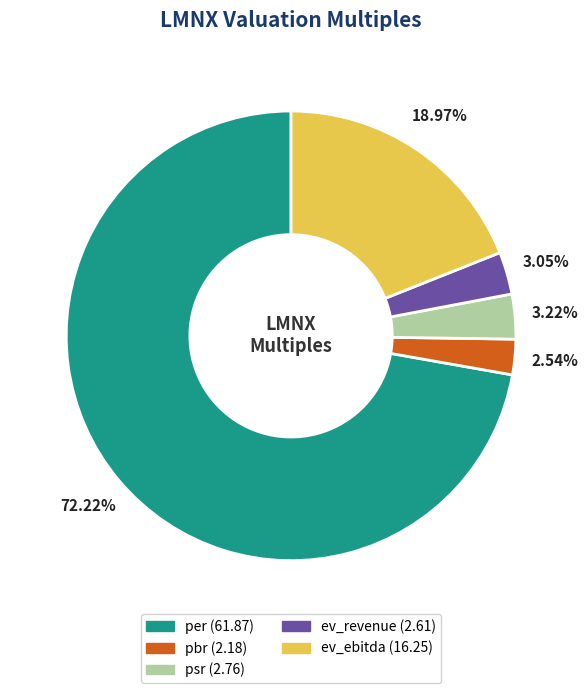

To the nearest percent, what portion does ev_ebitda represent?

19%